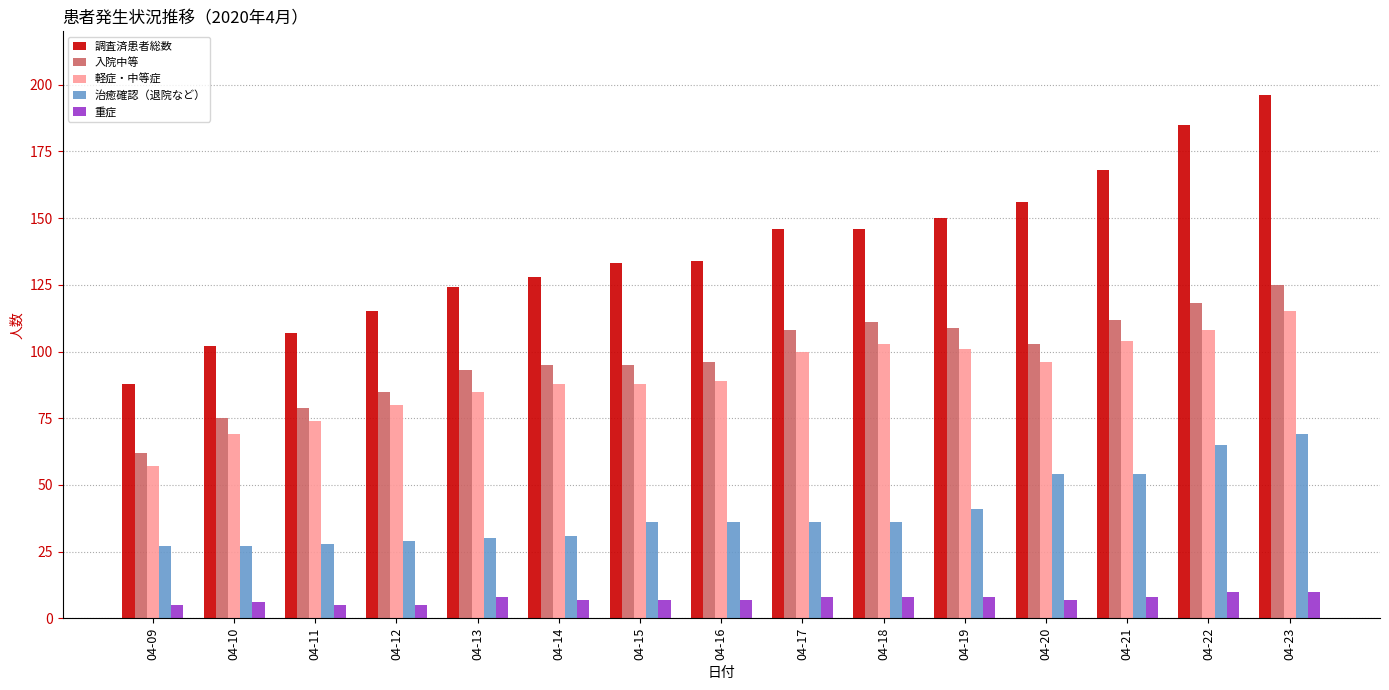

Is the value of 軽症・中等症 at 04-14 greater than the value of 治癒確認（退院など） at 04-22?

Yes